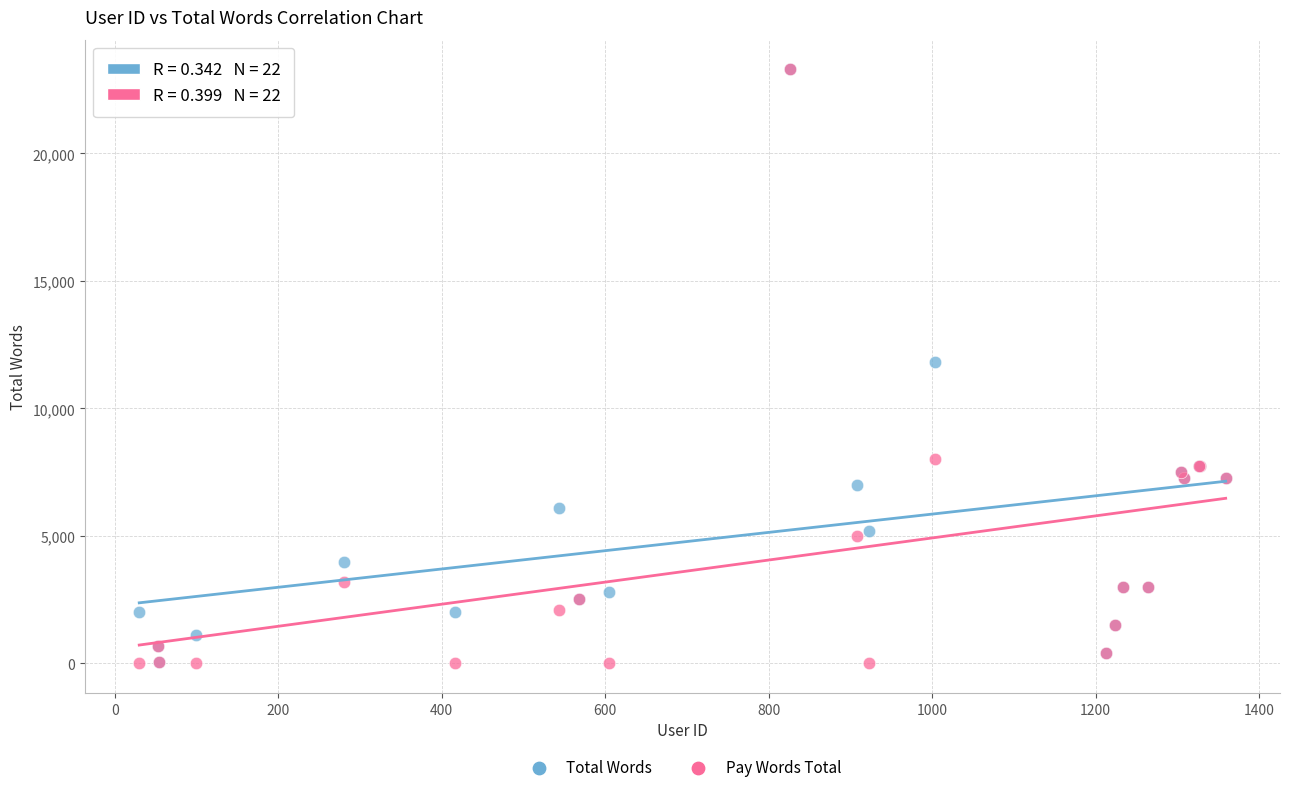

What are all the series names shown in the legend?

Total Words, Pay Words Total